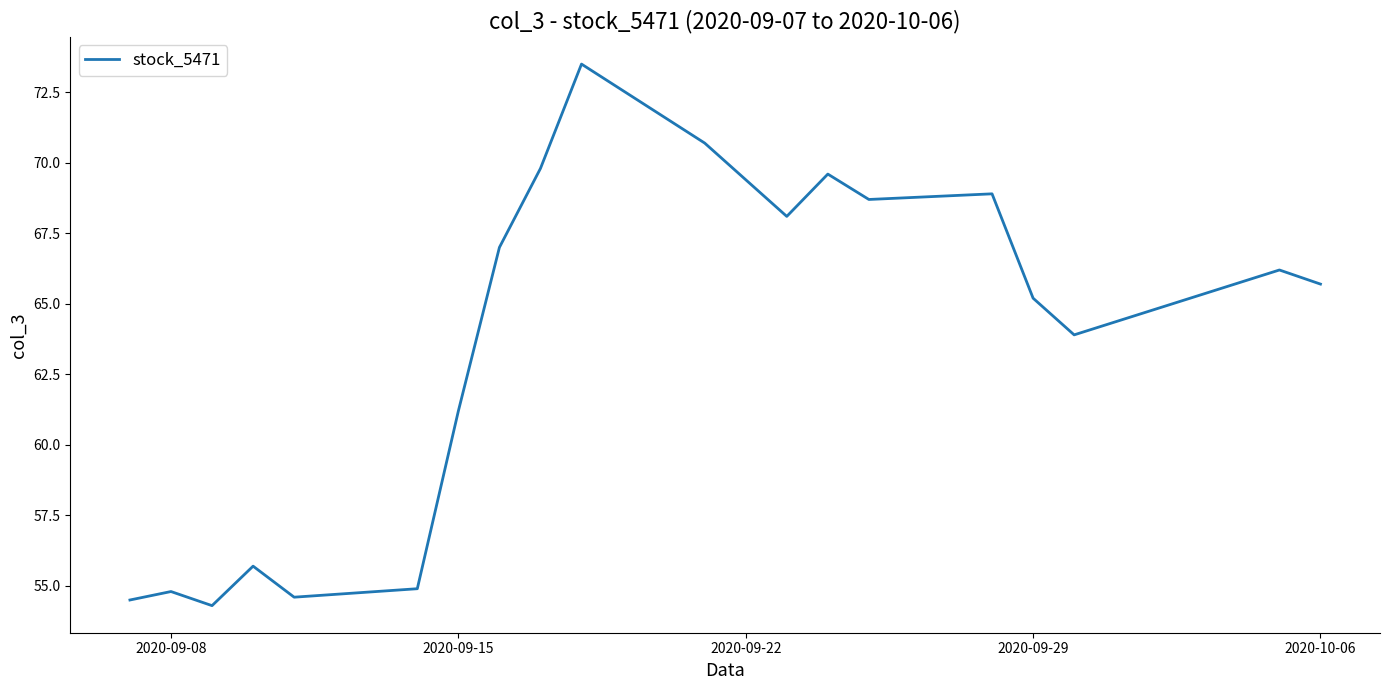

What is the difference between the maximum and minimum values?

19.2